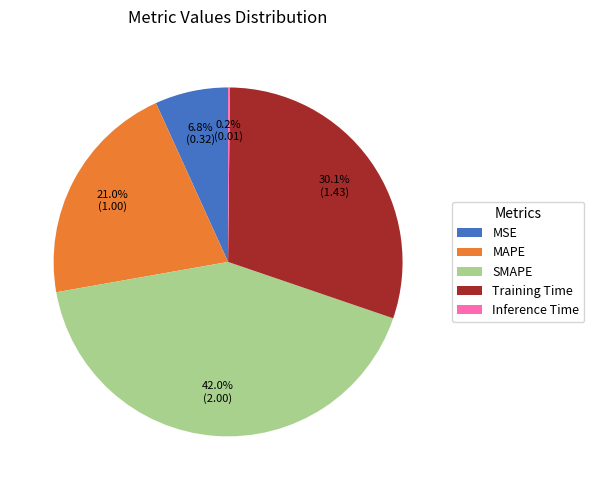

Which slice is the largest?

SMAPE